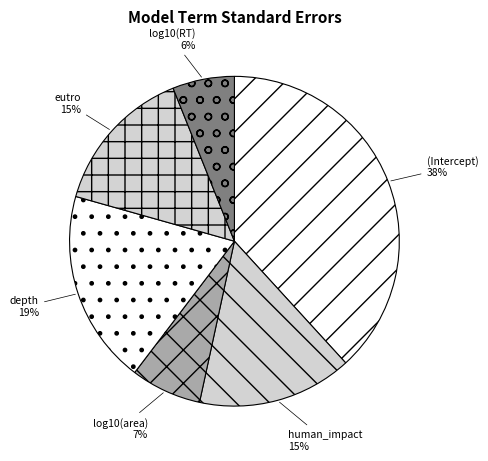

Does human_impact represent more than half of the total?

No